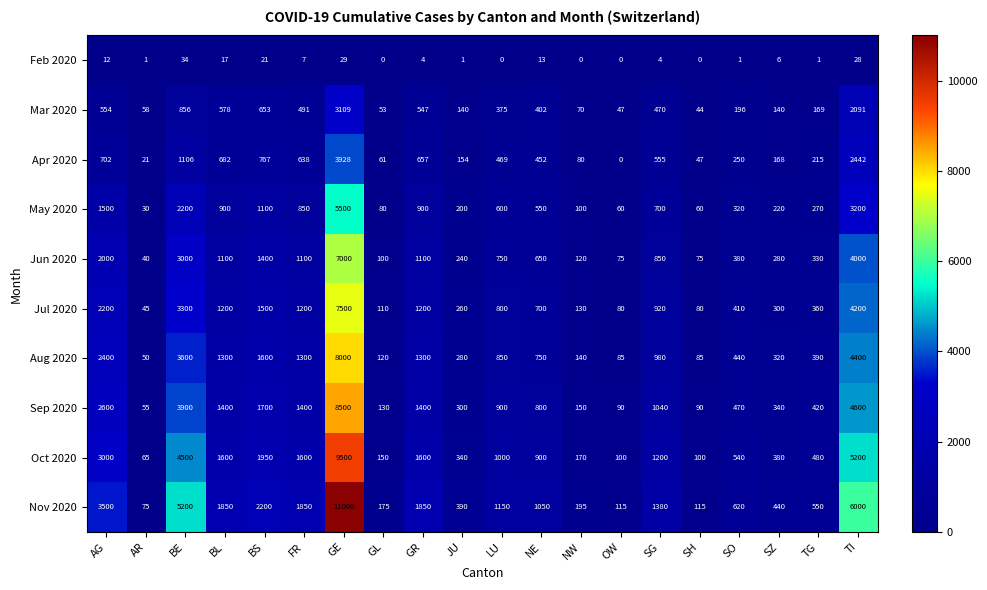

List the series in order of their peak value, highest first.

Nov 2020, Oct 2020, Sep 2020, Aug 2020, Jul 2020, Jun 2020, May 2020, Apr 2020, Mar 2020, Feb 2020